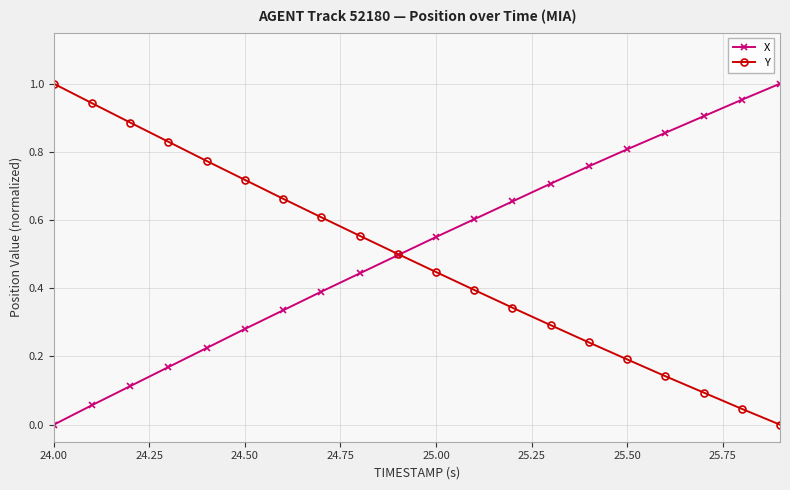

True or false: X has more than 0 interior local peaks.

False